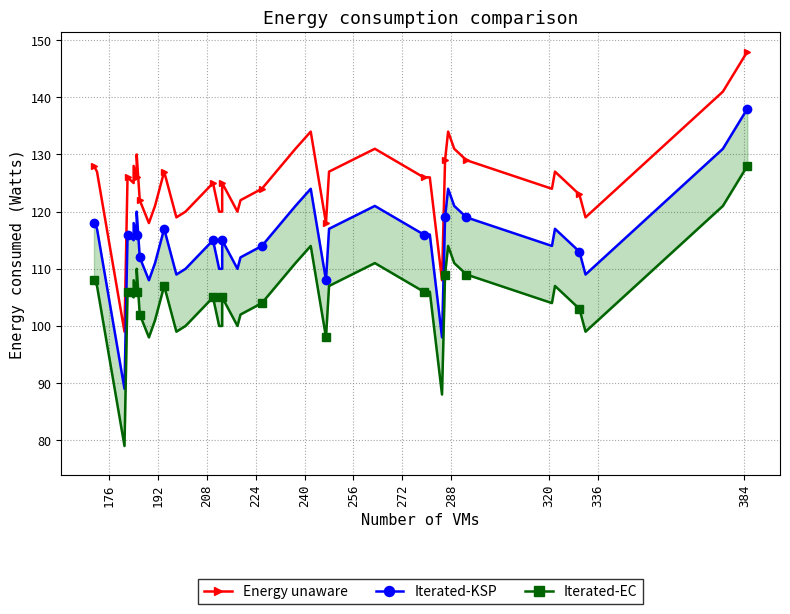

Is this an area chart (filled region under the line)?

No